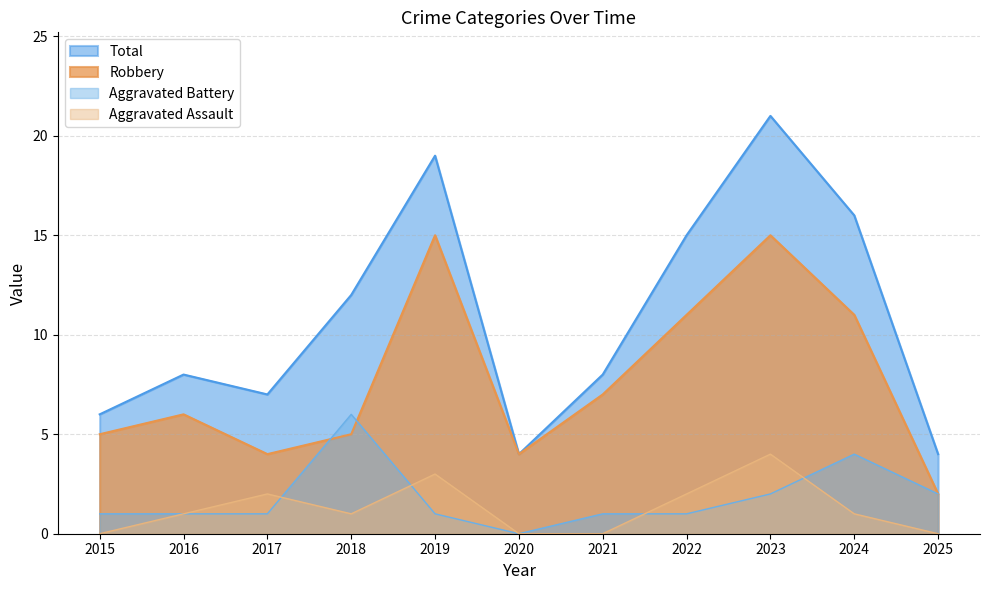

Reading left to right, extract all data points from this chart.

Aggravated Assault: 2015=0	2016=1	2017=2	2018=1	2019=3	2020=0	2021=0	2022=2	2023=4	2024=1	2025=0
Aggravated Battery: 2015=1	2016=1	2017=1	2018=6	2019=1	2020=0	2021=1	2022=1	2023=2	2024=4	2025=2
Robbery: 2015=5	2016=6	2017=4	2018=5	2019=15	2020=4	2021=7	2022=11	2023=15	2024=11	2025=2
Total: 2015=6	2016=8	2017=7	2018=12	2019=19	2020=4	2021=8	2022=15	2023=21	2024=16	2025=4